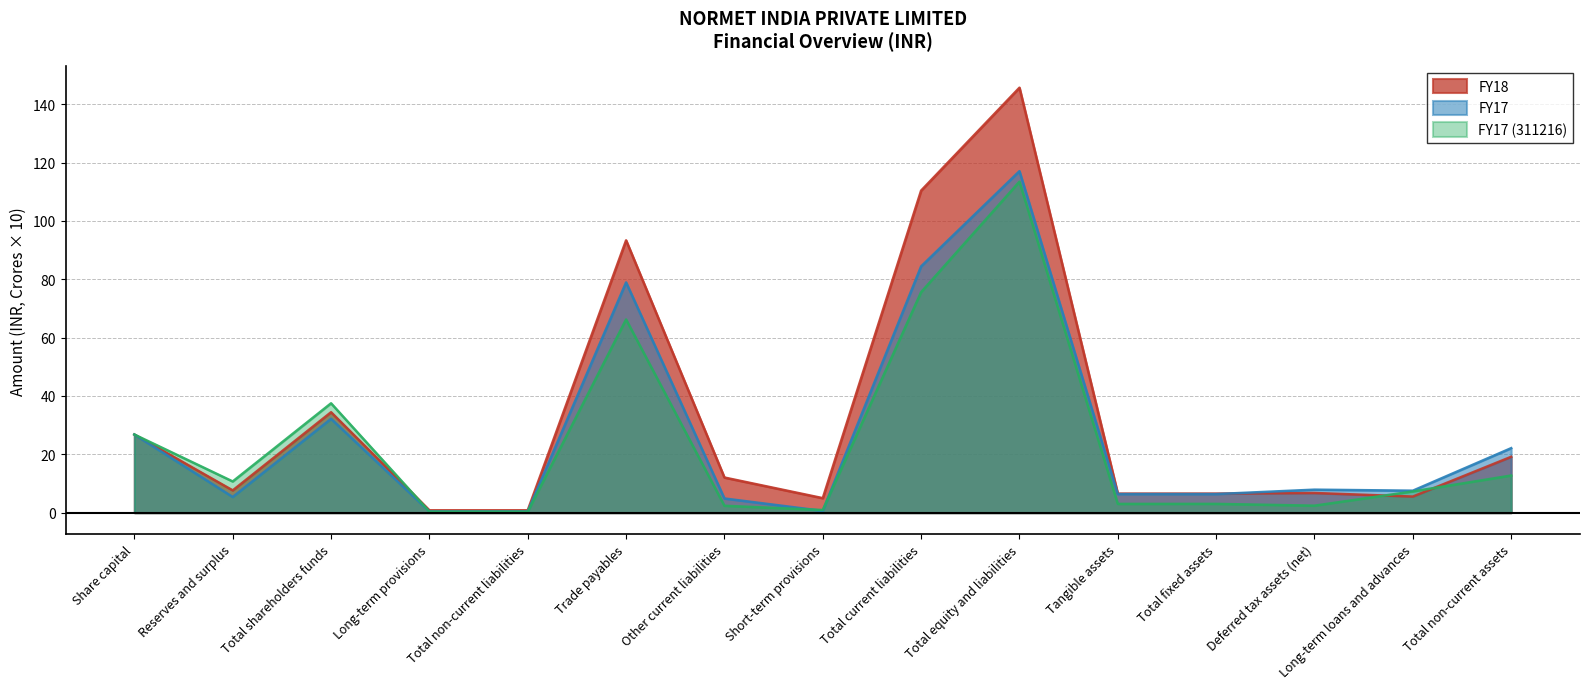

What is the value of the FY17 (311216) point at the 1st from the left?

26.8